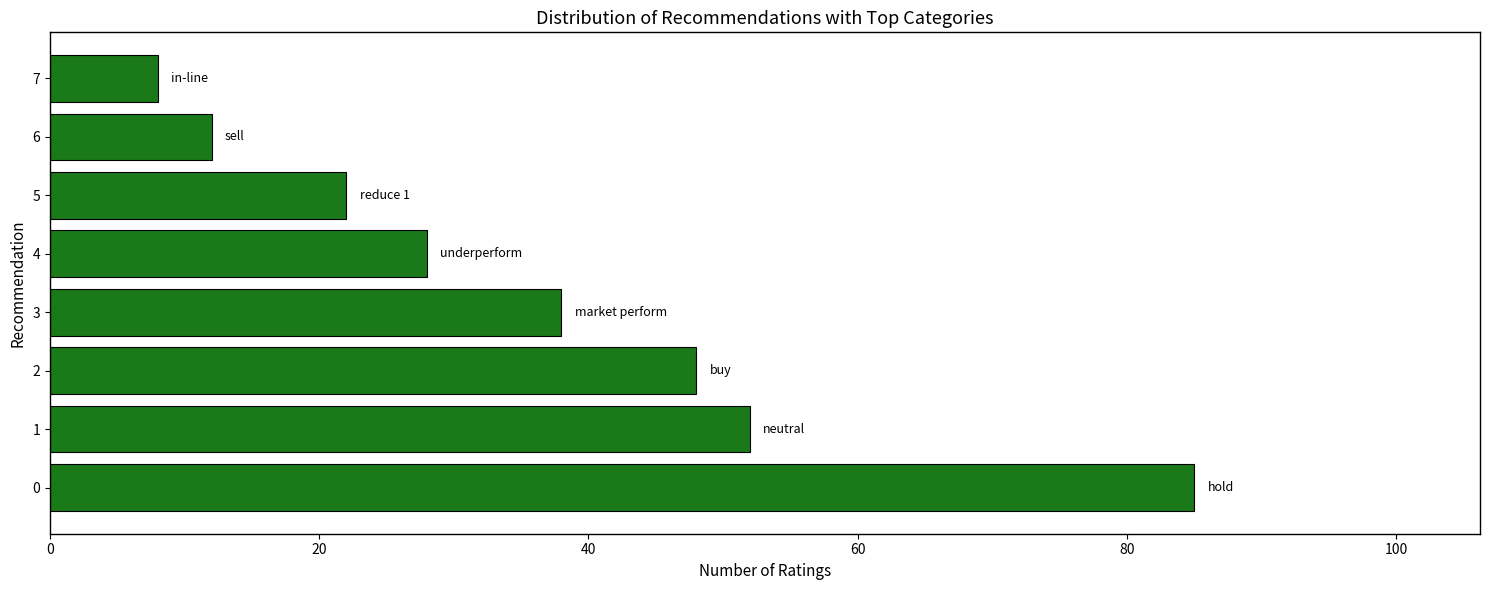

How many bars are there in total?

8